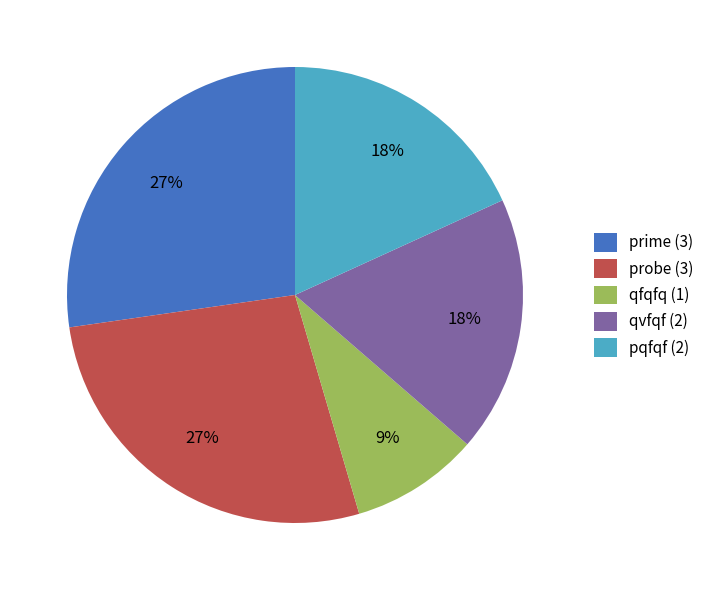

How many segments does this pie chart have?

5